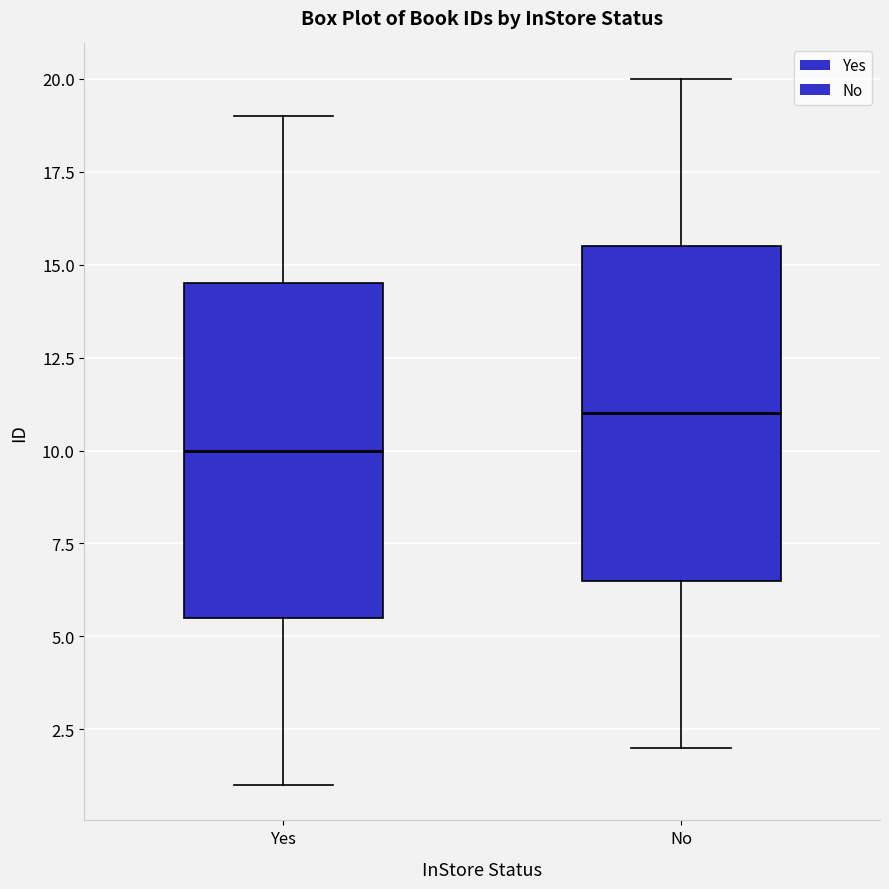

Which box has the lowest median line?

Yes